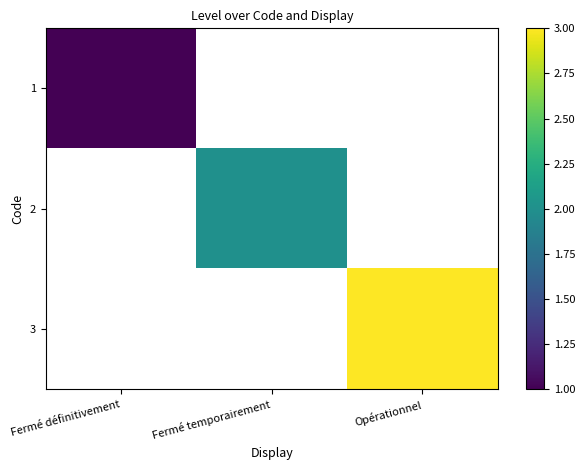

The value of 1 at Fermé définitivement is 1.0. True or false?

True